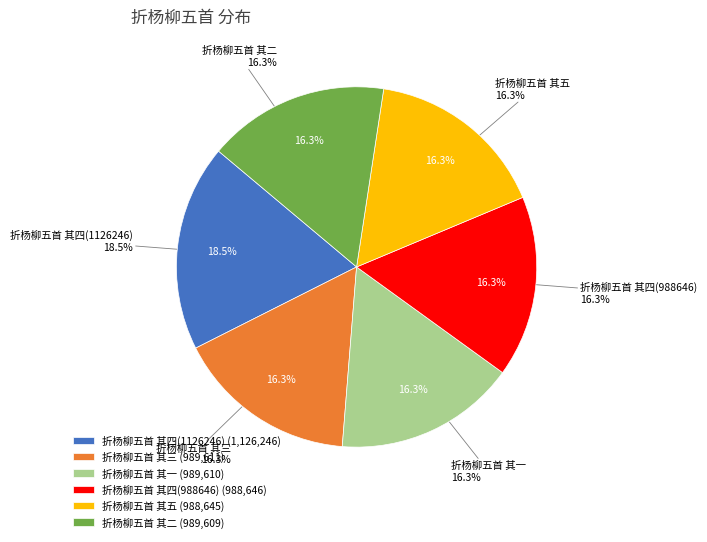

What is the largest slice in the pie chart?

折杨柳五首 其四(1126246)